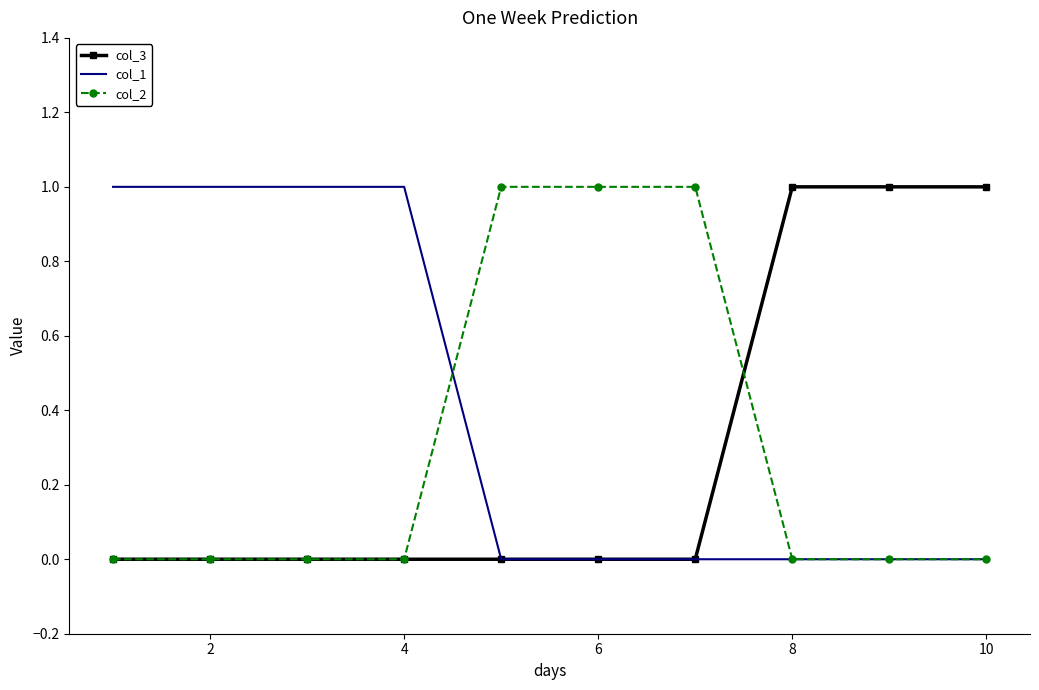

What is the sum of all col_2 values?

3